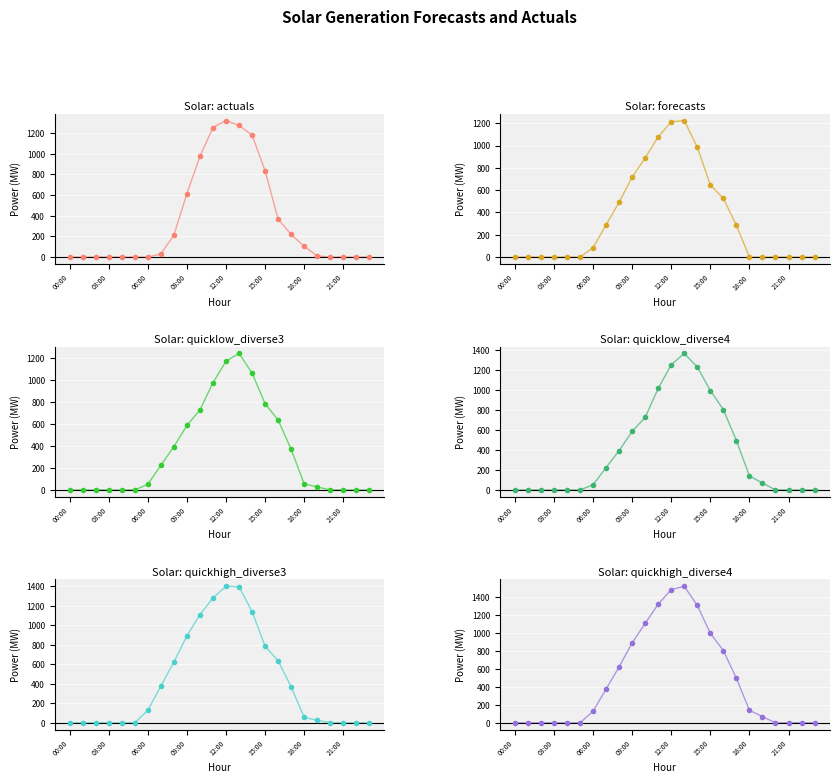

Which series reaches the minimum Y coordinate?

Solar: actuals